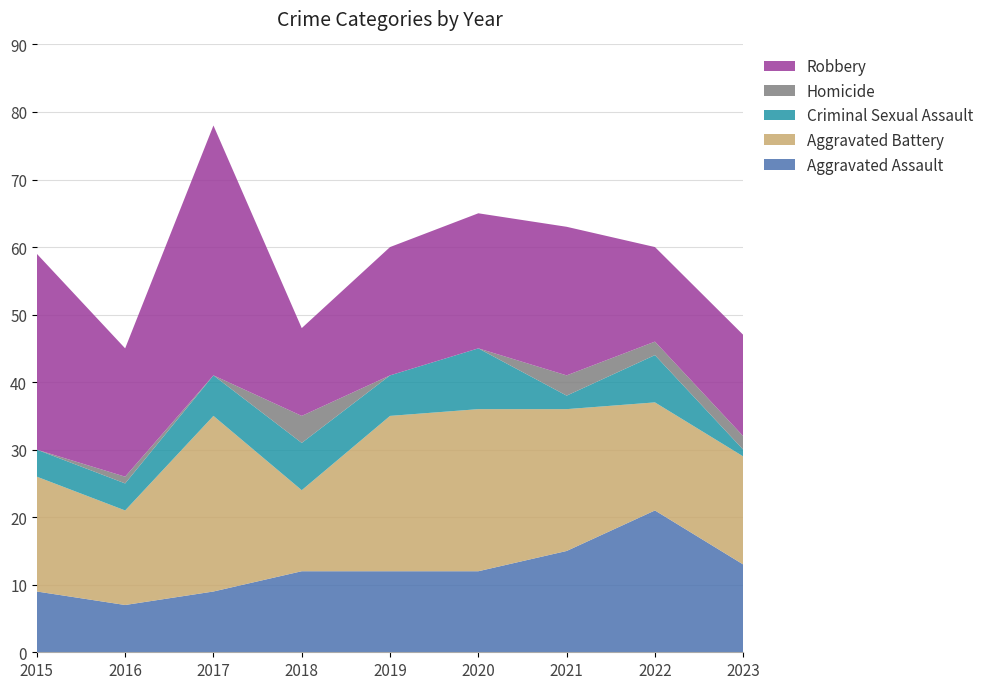

Reading right to left, list all the values displayed in this chart.

Aggravated Assault: 13	21	15	12	12	12	9	7	9
Aggravated Battery: 16	16	21	24	23	12	26	14	17
Criminal Sexual Assault: 1	7	2	9	6	7	6	4	4
Homicide: 2	2	3	0	0	4	0	1	0
Robbery: 15	14	22	20	19	13	37	19	29